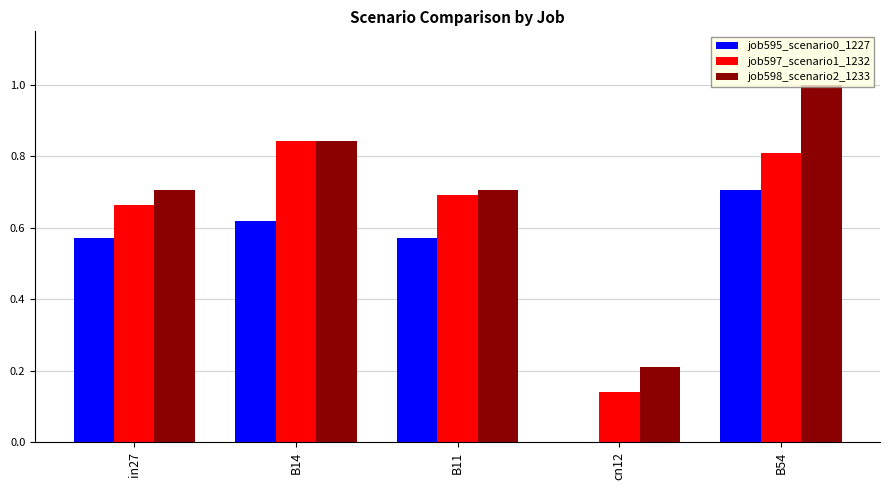

What are all the series names shown in the legend?

job595_scenario0_1227, job597_scenario1_1232, job598_scenario2_1233